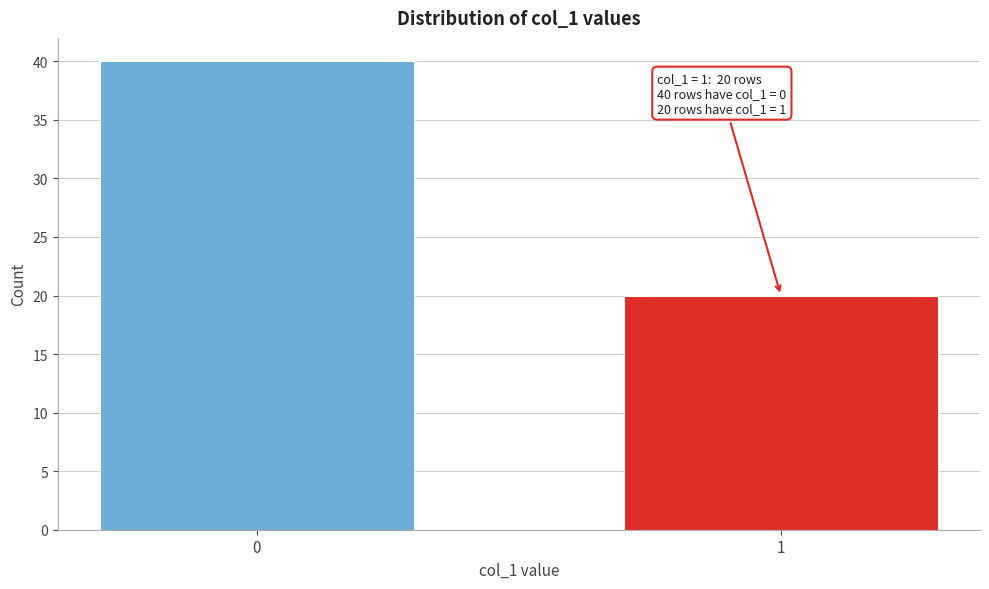

Reading left to right, what are all the values shown in this chart?

40	20